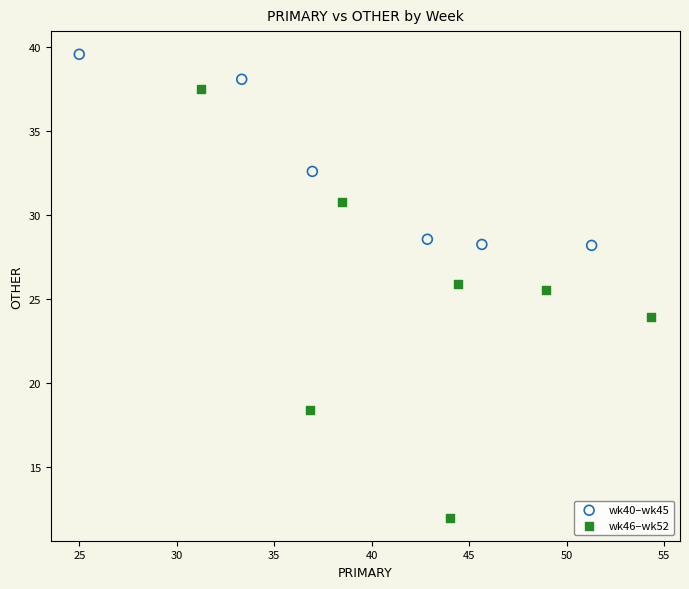

Which series has the largest Y range (max minus min)?

wk46–wk52